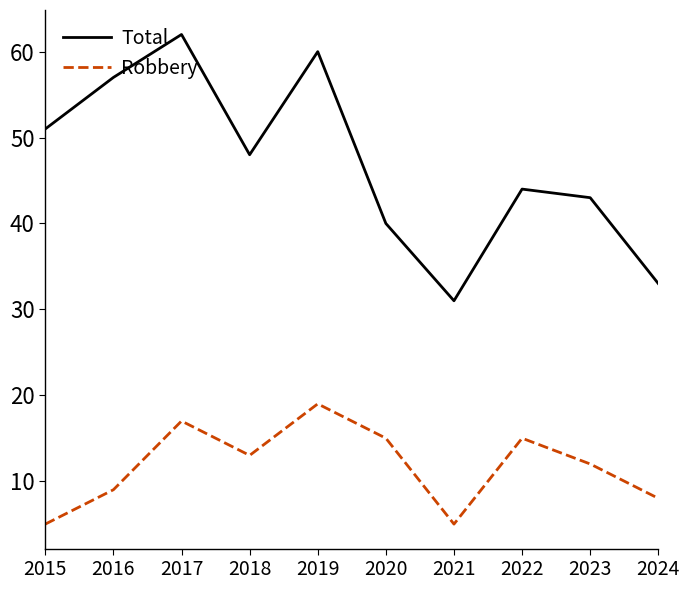

What is the average value of the Total series?

47